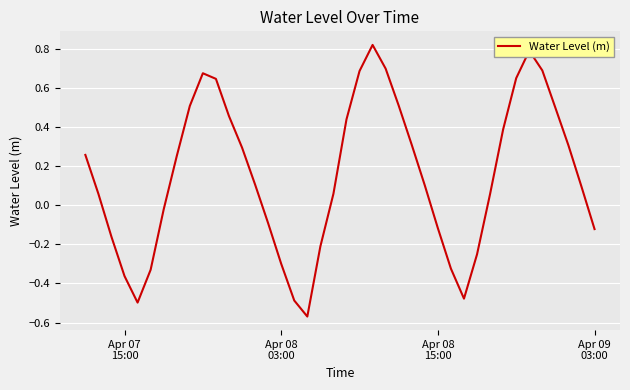

What is the difference between the maximum and minimum values?

1.4